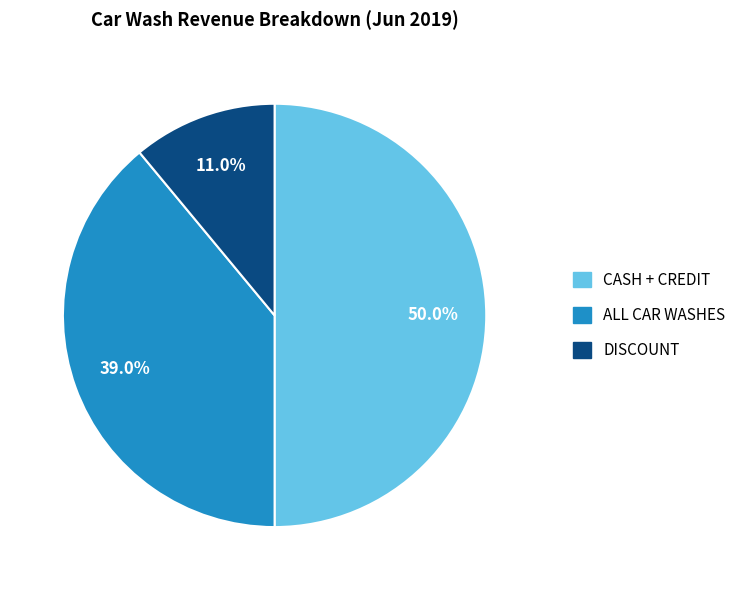

What is the ratio of the value at DISCOUNT to the value at CASH + CREDIT?

0.2